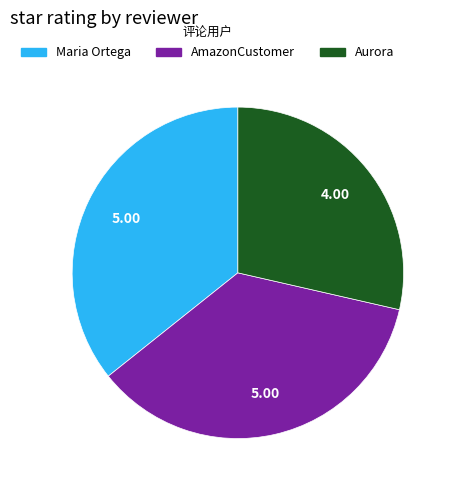

Is Maria Ortega the majority of the pie?

No